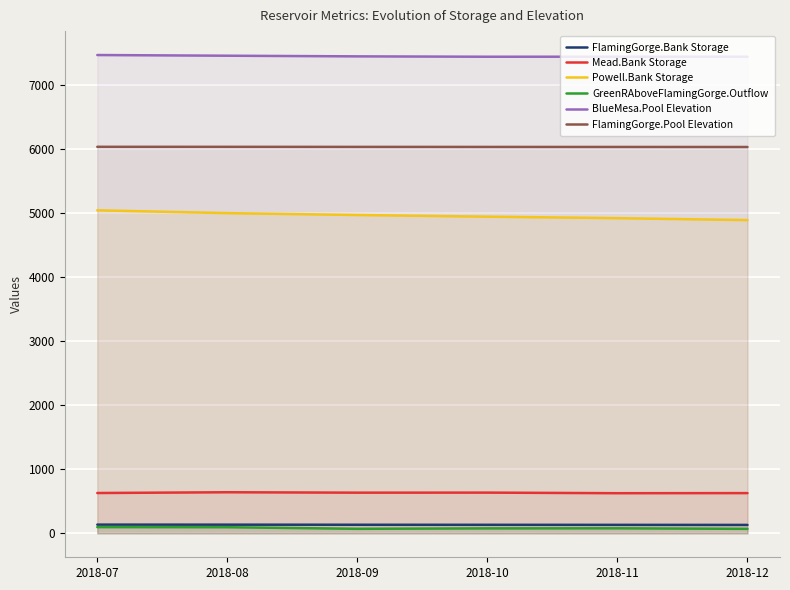

Reading left to right, extract all data points from this chart.

FlamingGorge.Bank Storage: 2018-07=136.3	2018-08=135.7	2018-09=134.3	2018-10=133.4	2018-11=132.6	2018-12=131.7
Mead.Bank Storage: 2018-07=629.5	2018-08=641.4	2018-09=634.8	2018-10=635.7	2018-11=626.6	2018-12=628.1
Powell.Bank Storage: 2018-07=5040.3	2018-08=4996.2	2018-09=4966.9	2018-10=4941.0	2018-11=4917.7	2018-12=4887.5
GreenRAboveFlamingGorge.Outflow: 2018-07=97.5	2018-08=95.8	2018-09=71.0	2018-10=77.6	2018-11=78.7	2018-12=70.4
BlueMesa.Pool Elevation: 2018-07=7463.1	2018-08=7452.3	2018-09=7442.2	2018-10=7436.5	2018-11=7437.0	2018-12=7436.9
FlamingGorge.Pool Elevation: 2018-07=6031.0	2018-08=6030.6	2018-09=6029.7	2018-10=6029.1	2018-11=6028.6	2018-12=6028.0